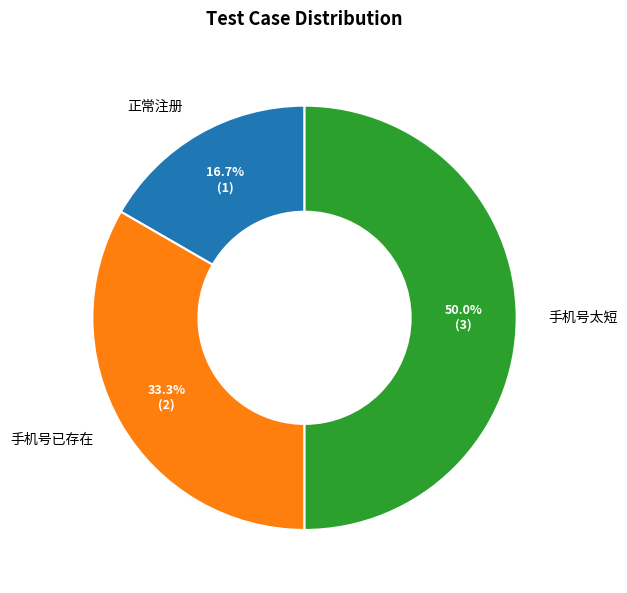

Which slice is the smallest?

正常注册